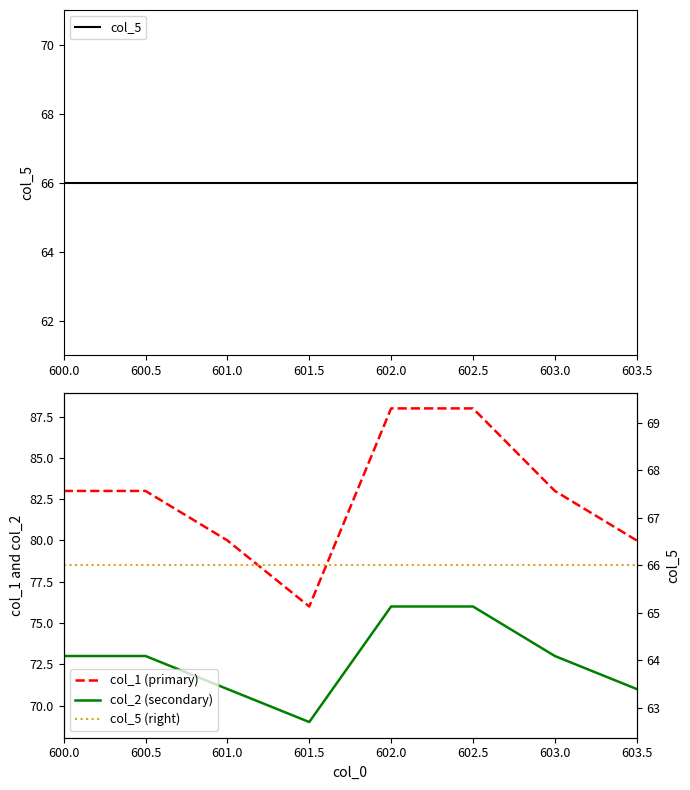

Count the number of data series in this chart.

4